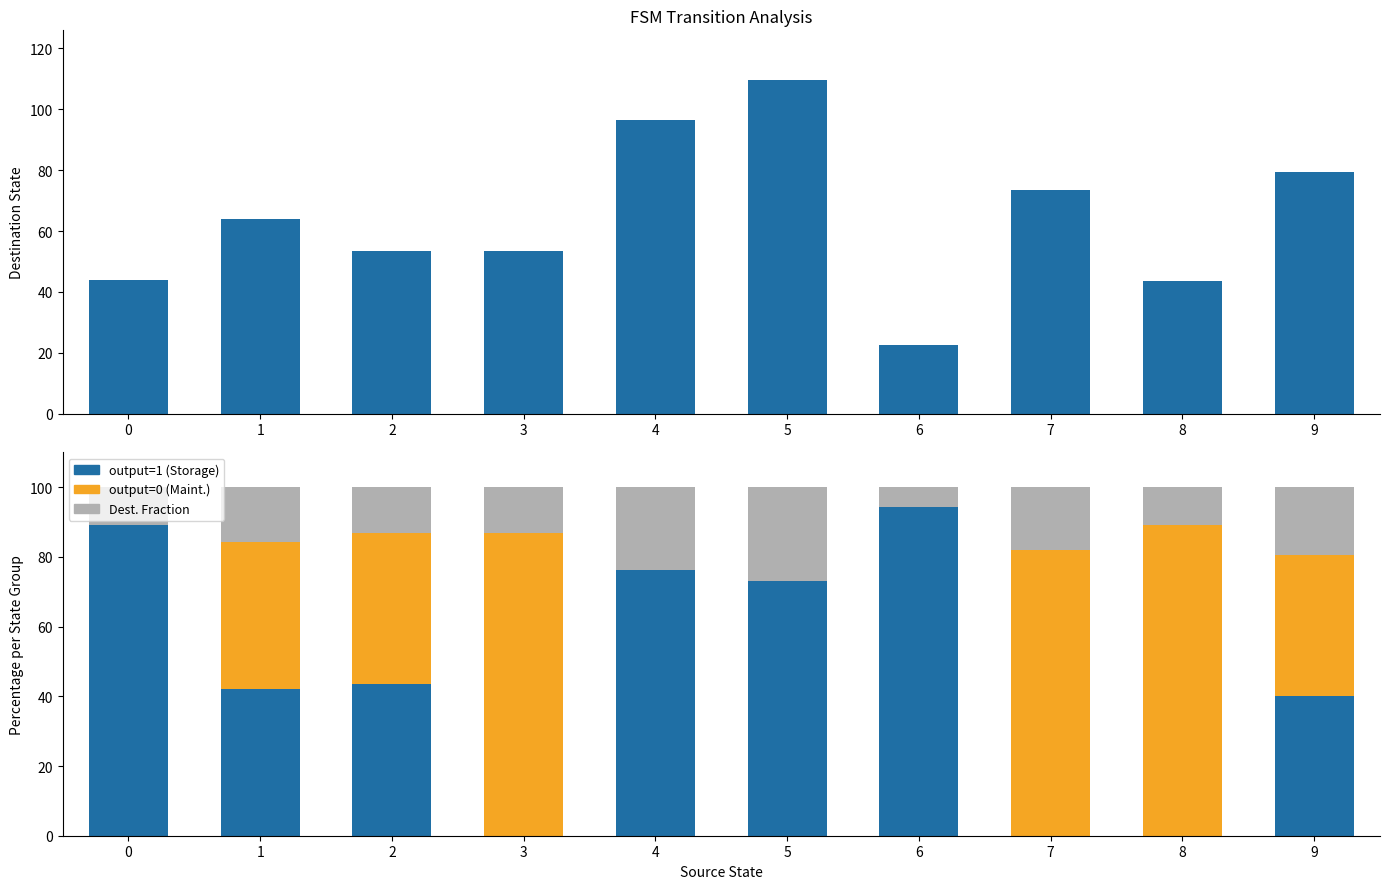

What is the sum of the destination_state values at 9 and 5?

189.0